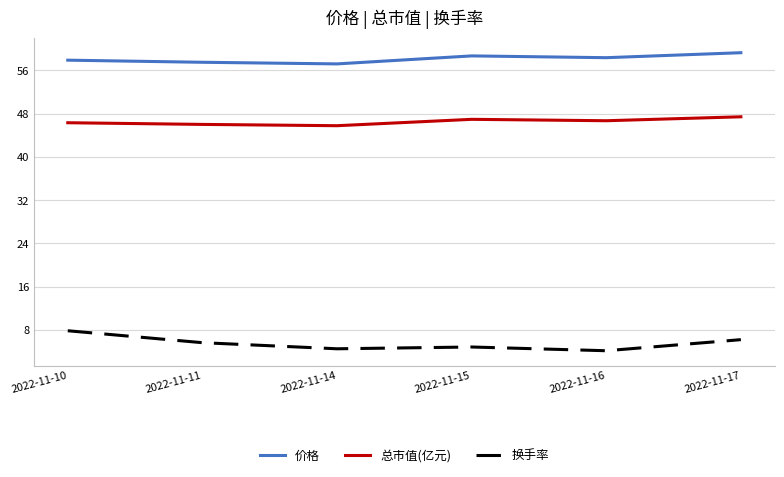

True or false: 换手率 and 价格 intersect in this chart.

False